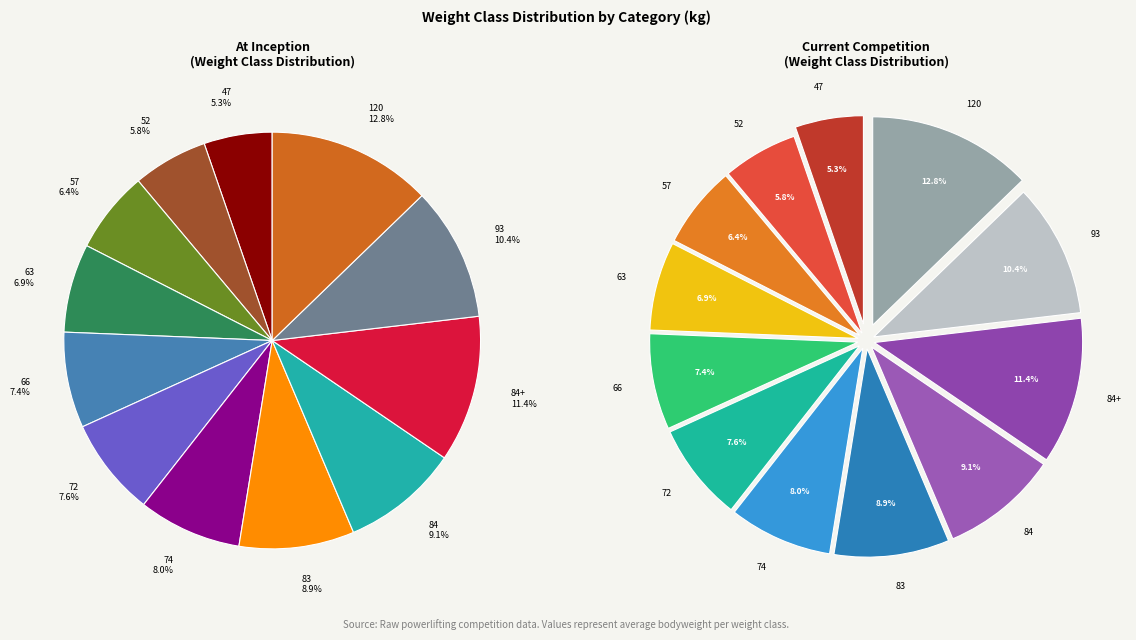

The 84+ slice represents 1% of the pie. True or false?

False